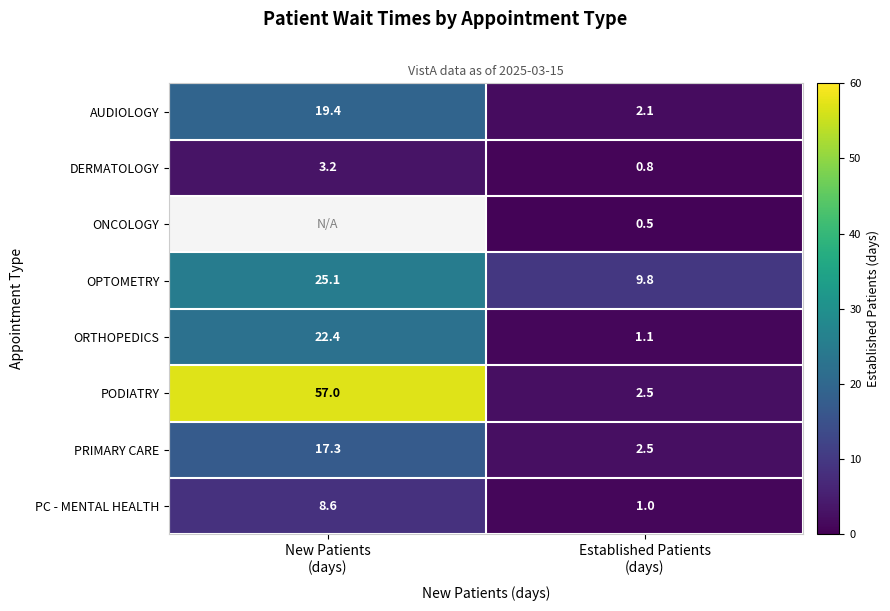

What is the average value of the OPTOMETRY series?

17.5